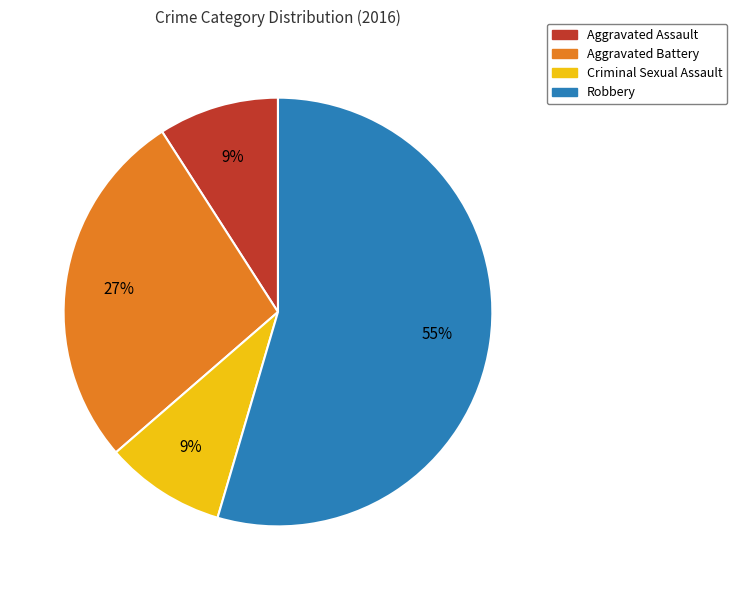

Do Aggravated Battery and Robbery together represent more than half of the pie?

Yes